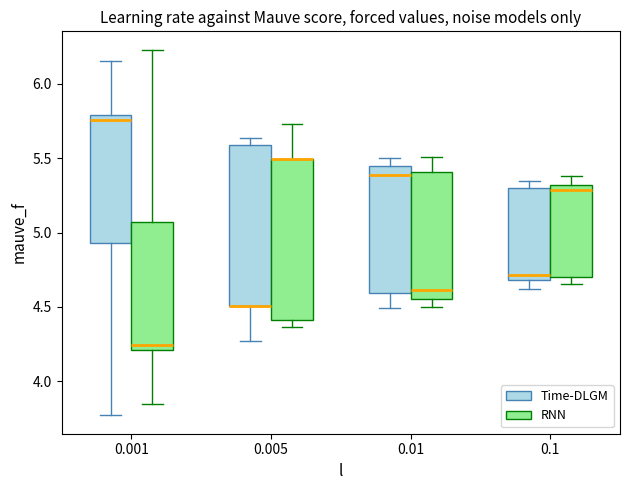

Reading left to right, read every box against the y-axis: the position of its median line, the range the box covers, and the ends of its whiskers. The values are not printed on the chart, so give them approximately, as read against the axis.

0.001 (Time-DLGM): median 5.75, box 4.95 to 5.80, whiskers 3.75 to 6.15
0.001 (RNN): median 4.25, box 4.20 to 5.05, whiskers 3.85 to 6.25
0.005 (Time-DLGM): median 4.50 (drawn on the box's lower edge), box 4.50 to 5.60, whiskers 4.25 to 5.65
0.005 (RNN): median 5.50 (drawn on the box's upper edge), box 4.40 to 5.50, whiskers 4.35 to 5.75
0.01 (Time-DLGM): median 5.40, box 4.60 to 5.45, whiskers 4.50 to 5.50
0.01 (RNN): median 4.60, box 4.55 to 5.40, whiskers 4.50 to 5.50
0.1 (Time-DLGM): median 4.70 (just above the box's lower edge), box 4.70 to 5.30, whiskers 4.60 to 5.35
0.1 (RNN): median 5.30 (just below the box's upper edge), box 4.70 to 5.30, whiskers 4.65 to 5.40